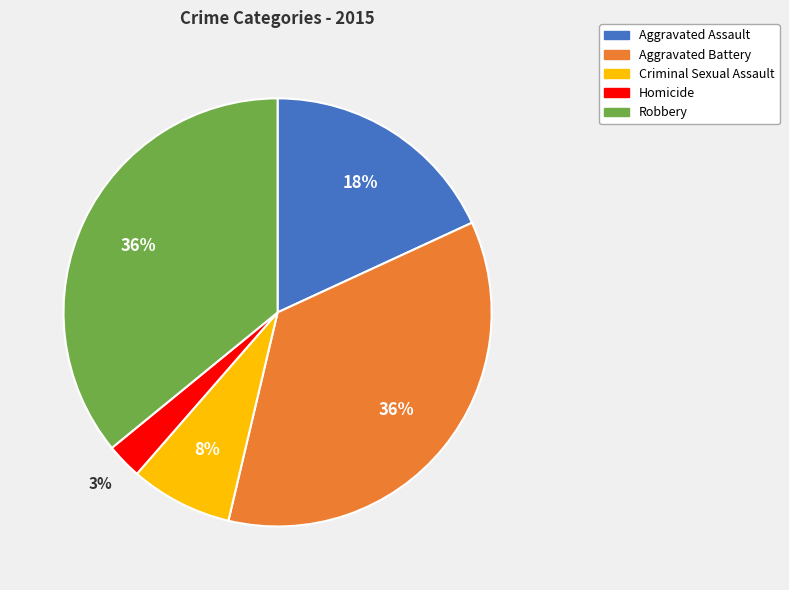

To the nearest percent, what is the difference between the Aggravated Battery and Homicide slice percentages?

33%